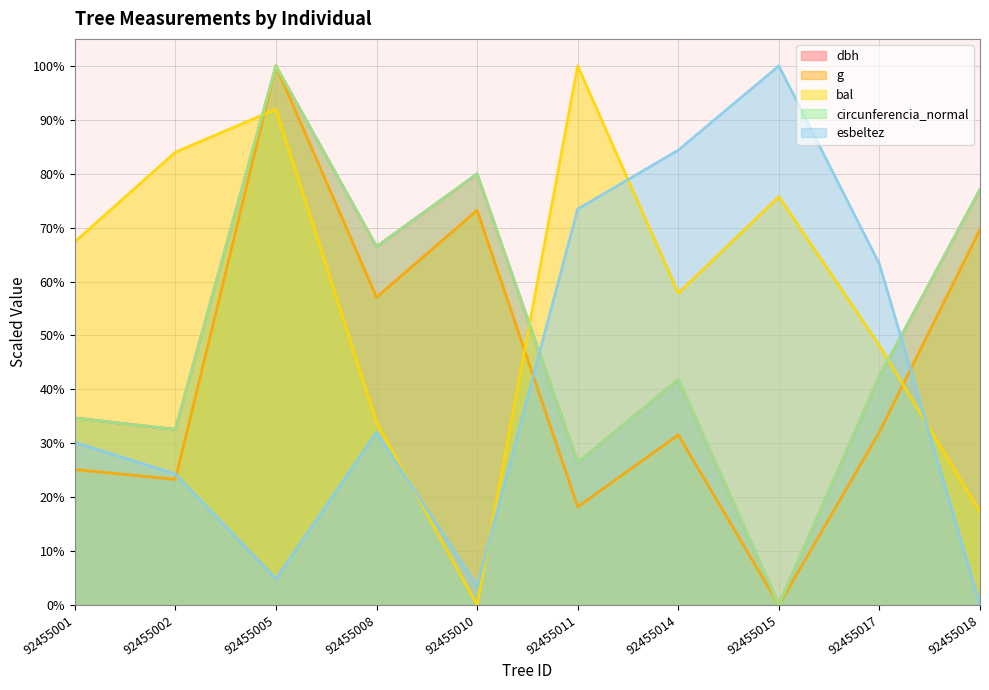

Which has a higher value, 92455002 or 92455017?

92455017